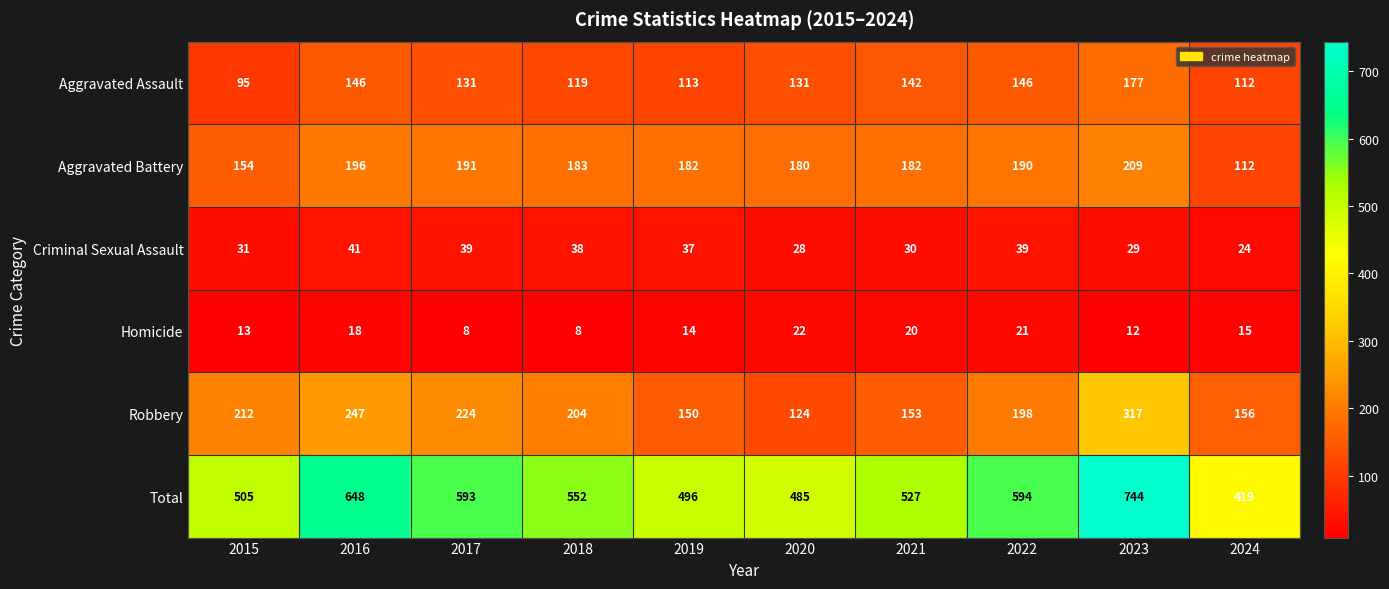

What is the approximate value of Aggravated Battery at 2017, to the nearest 10?

190